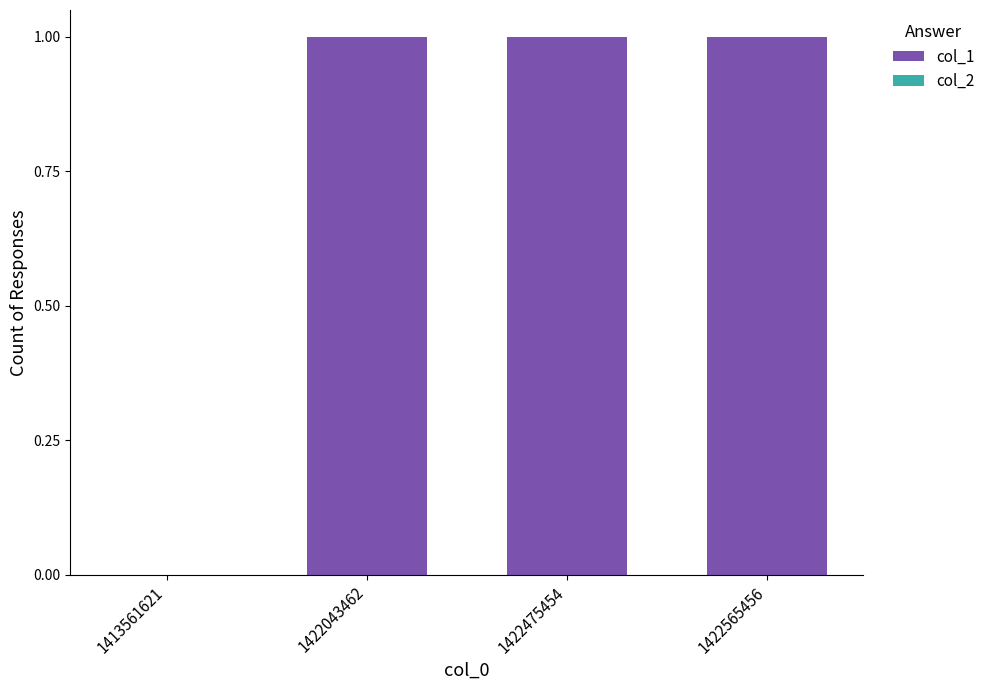

What is the ratio of the value at 1422043462 to the value at 1422565456?

1.0